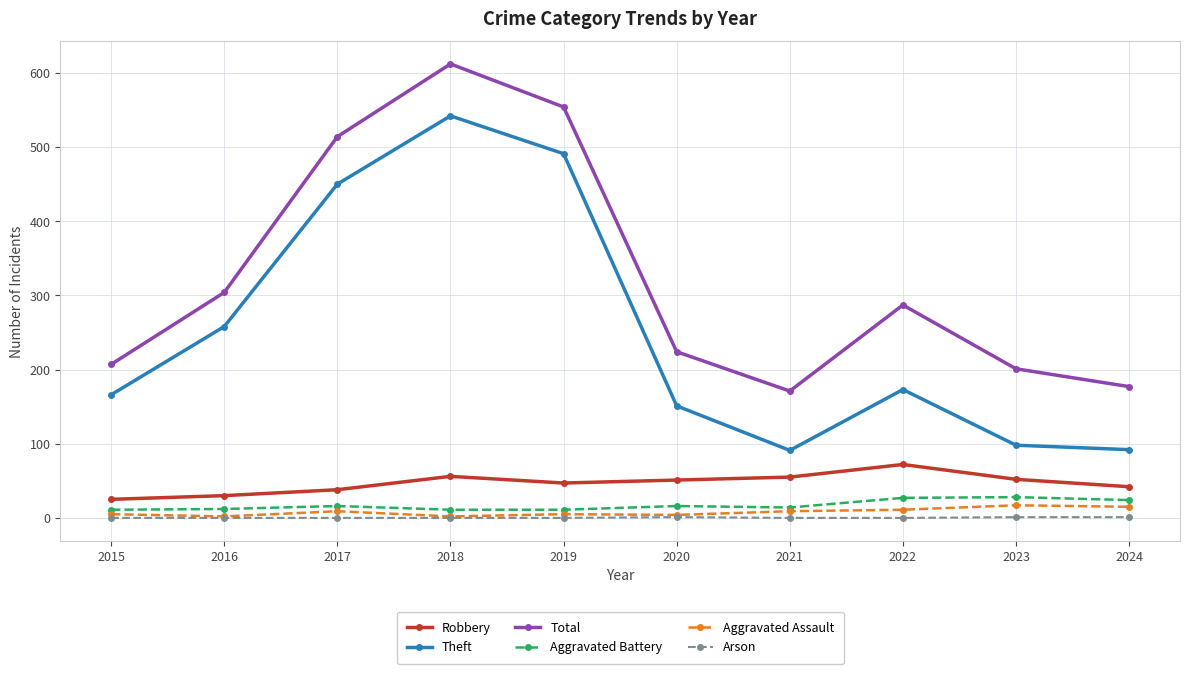

What is the maximum value for Robbery?

72